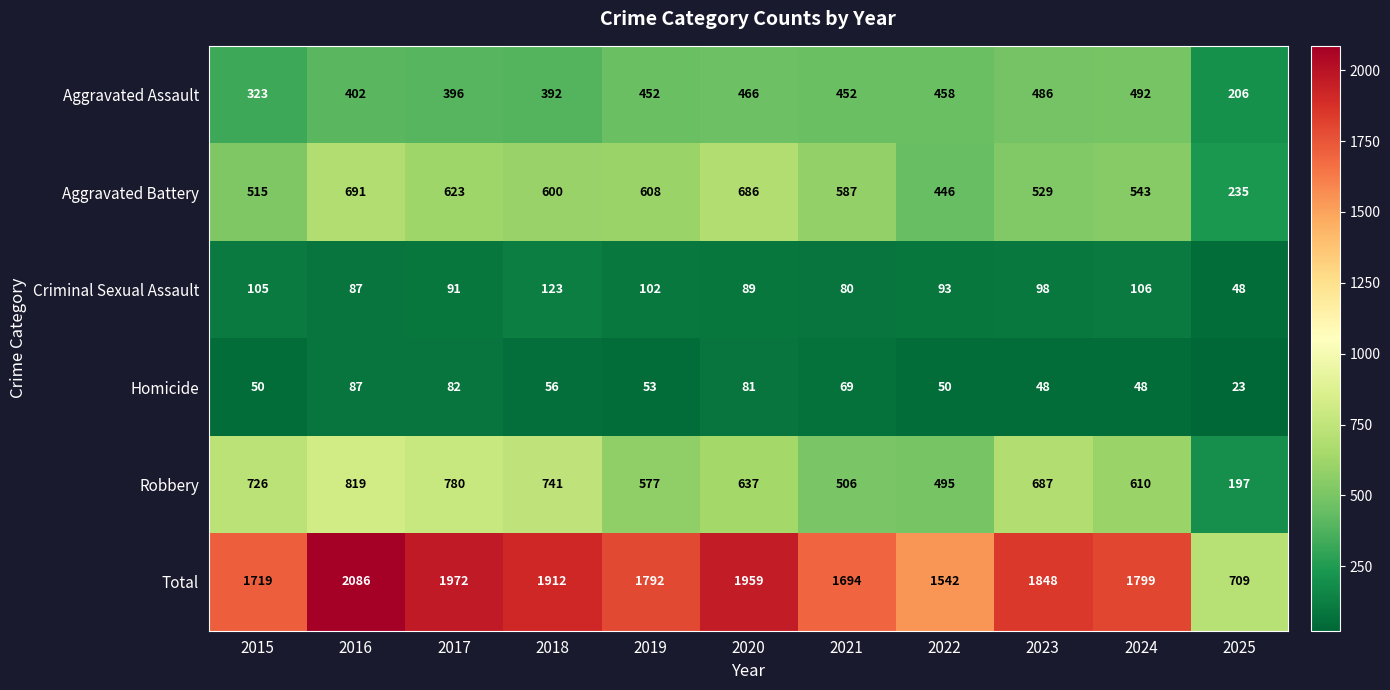

What is the difference between the second highest and minimum values in the Aggravated Assault series?

280